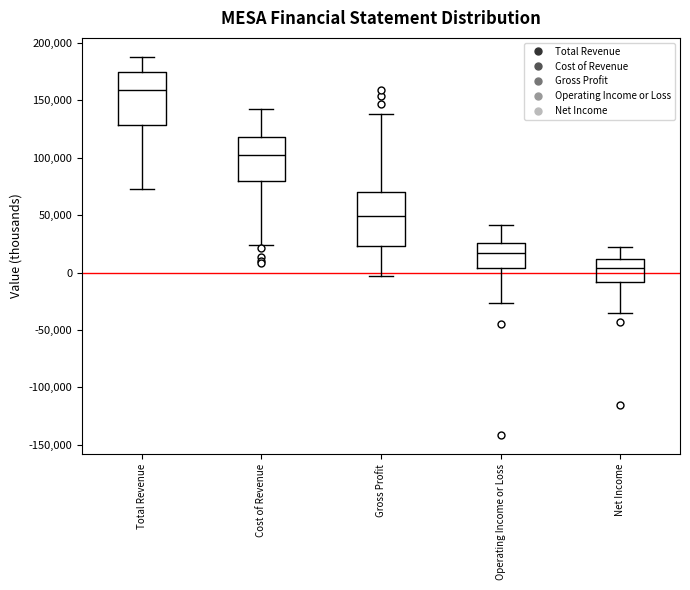

Reading left to right, transcribe this box plot: for each box, give where its median line is, the range the box spans, and where its two whiskers end, as read against the y-axis. The values are not printed on the chart, so give them approximately, as read against the axis.

Total Revenue: median 160000, box 130000 to 175000, whiskers 75000 to 190000
Cost of Revenue: median 100000, box 80000 to 120000, whiskers 25000 to 140000
Gross Profit: median 50000, box 25000 to 70000, whiskers -5000 to 140000
Operating Income or Loss: median 15000, box 5000 to 25000, whiskers -25000 to 40000
Net Income: median 5000, box -10000 to 10000, whiskers -35000 to 25000